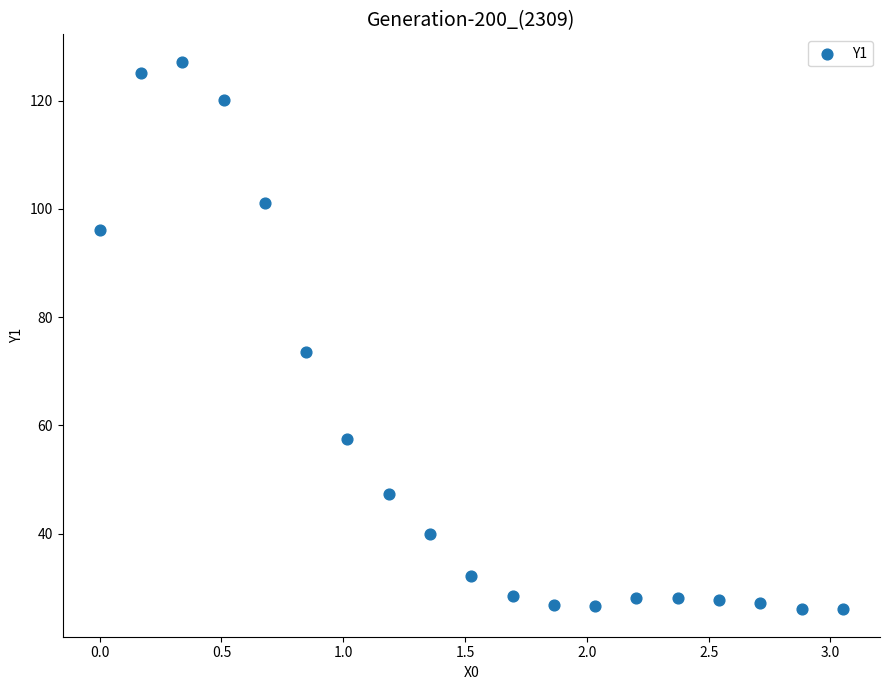

What is the range of X values (max minus min)?

3.1